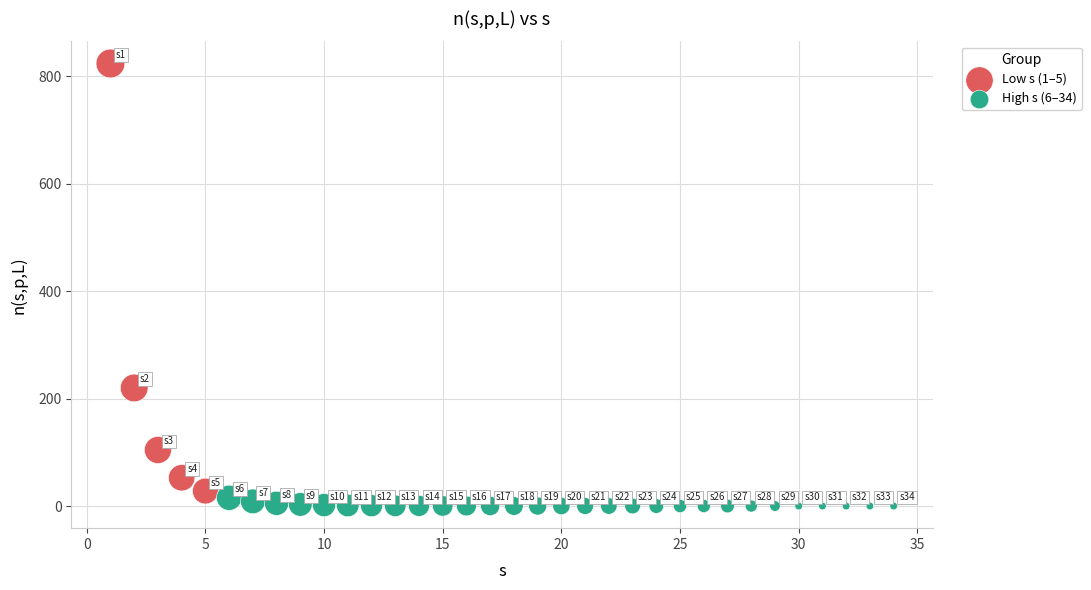

What are all the series names shown in the legend?

Low s (1–5), High s (6–34)